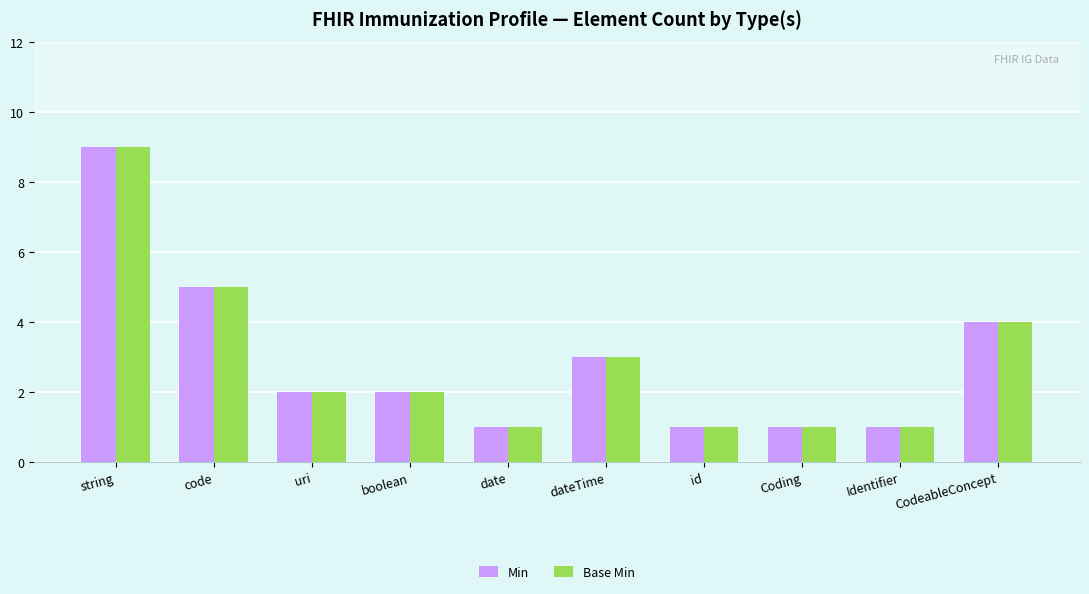

How many groups of bars are there?

10